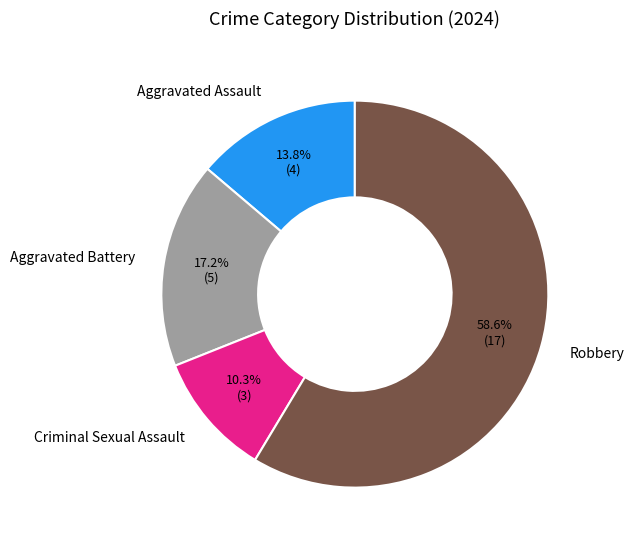

Which slice represents more than half of the pie?

Robbery